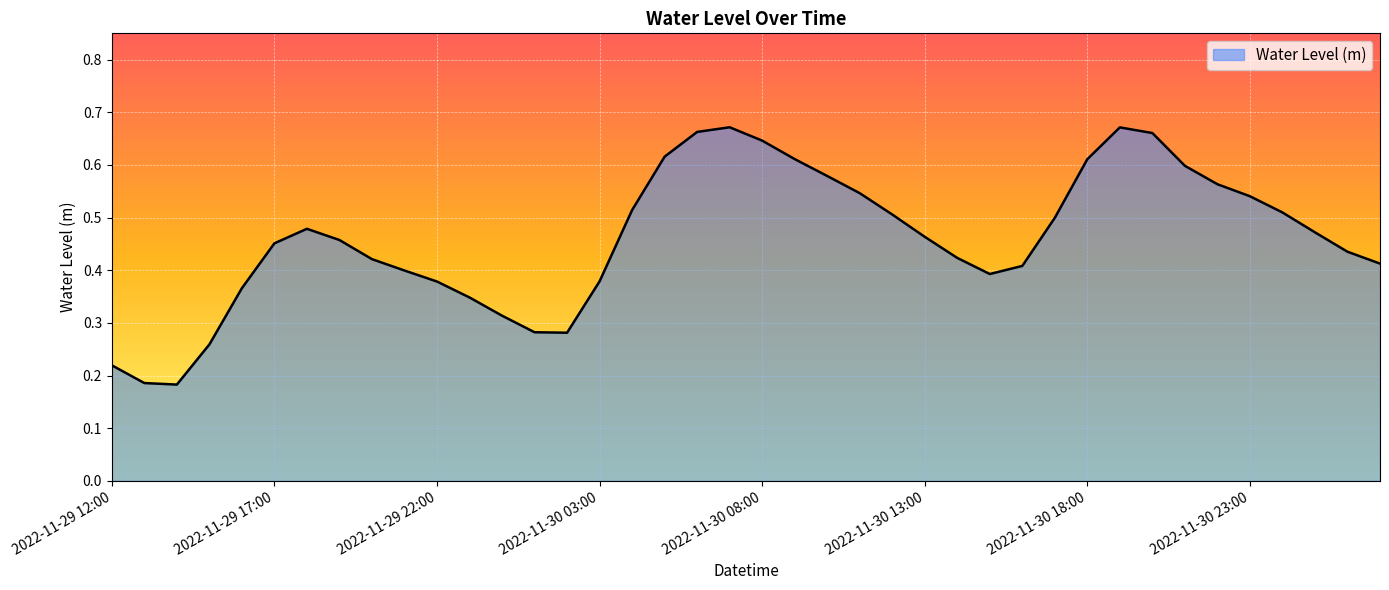

Count the values in the range 0 to 1.

40